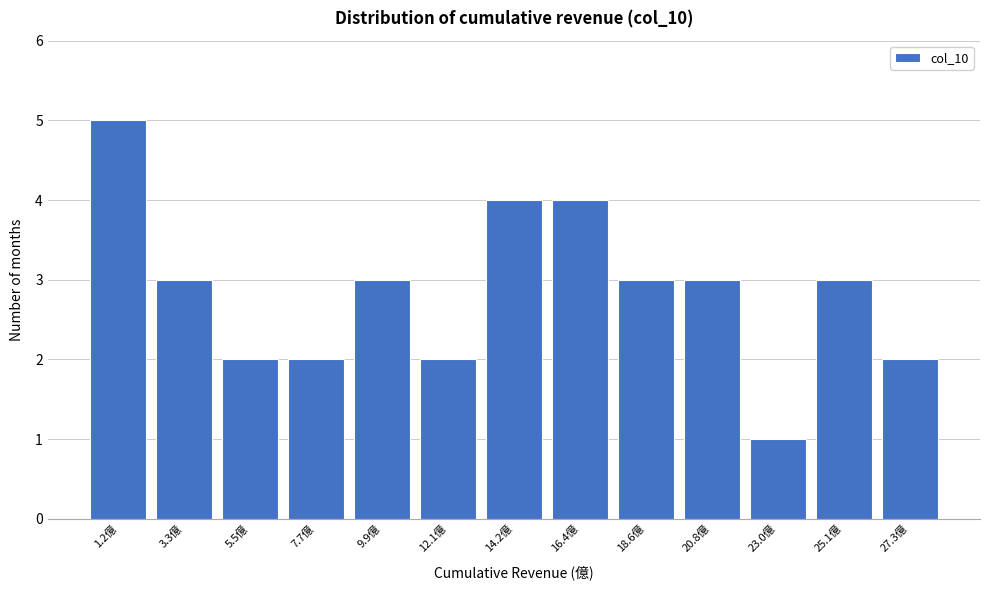

Reading left to right, what are all the values shown in this chart?

1.2億=5	3.3億=3	5.5億=2	7.7億=2	9.9億=3	12.1億=2	14.2億=4	16.4億=4	18.6億=3	20.8億=3	23.0億=1	25.1億=3	27.3億=2